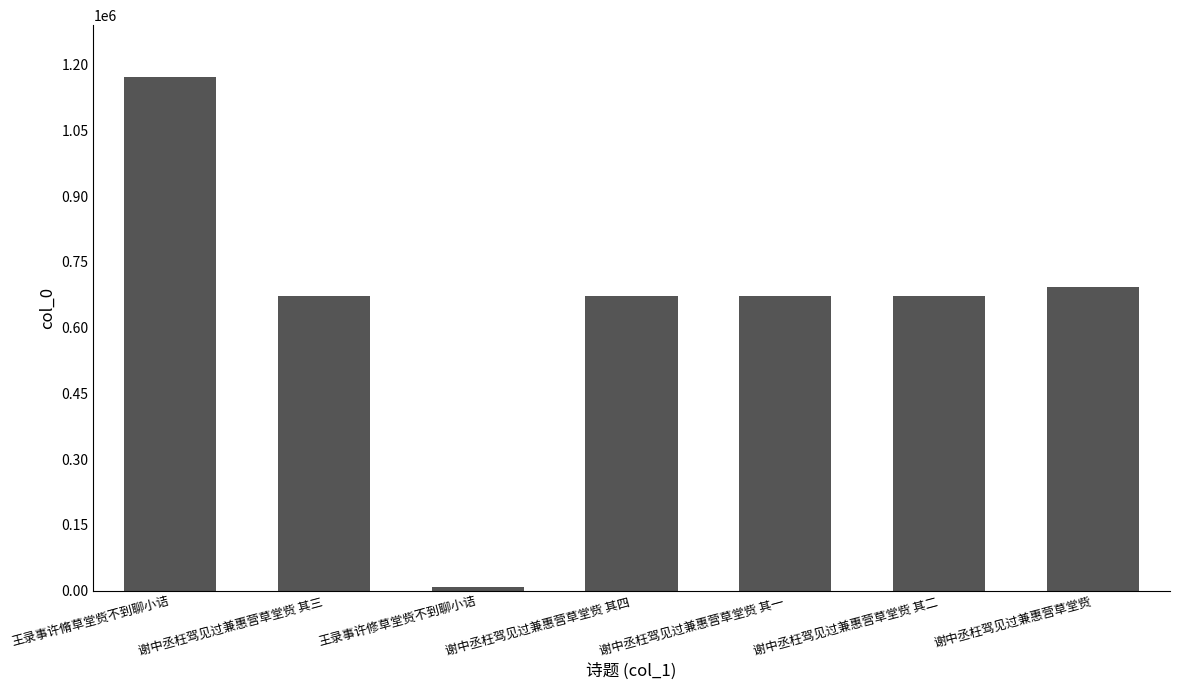

What is the average value?

650986